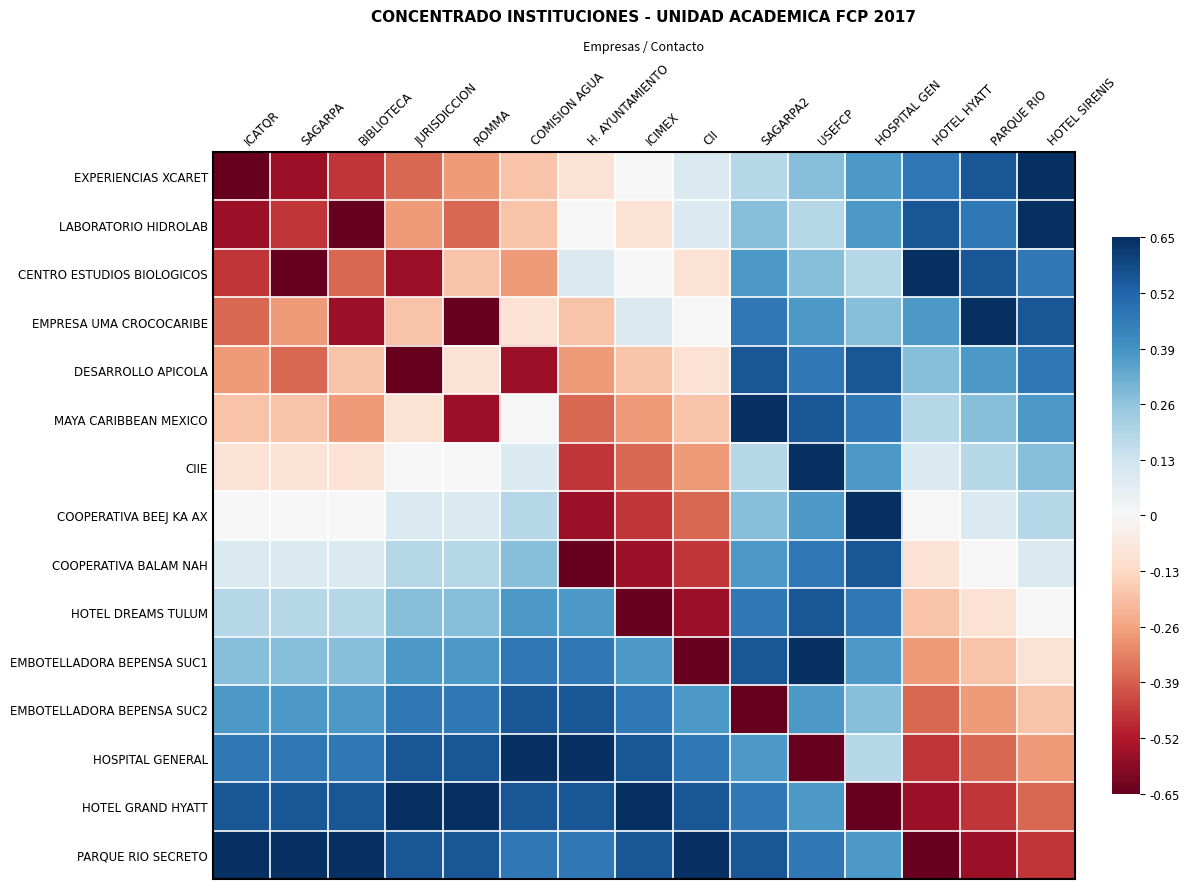

Rank the series at BIBLIOTECA from highest to lowest value.

PARQUE RIO SECRETO, HOTEL GRAND HYATT, HOSPITAL GENERAL, EMBOTELLADORA BEPENSA SUC2, EMBOTELLADORA BEPENSA SUC1, HOTEL DREAMS TULUM, COOPERATIVA BALAM NAH, COOPERATIVA BEEJ KA AX, CIIE, DESARROLLO APICOLA, MAYA CARIBBEAN MEXICO, CENTRO ESTUDIOS BIOLOGICOS, EXPERIENCIAS XCARET, EMPRESA UMA CROCOCARIBE, LABORATORIO HIDROLAB